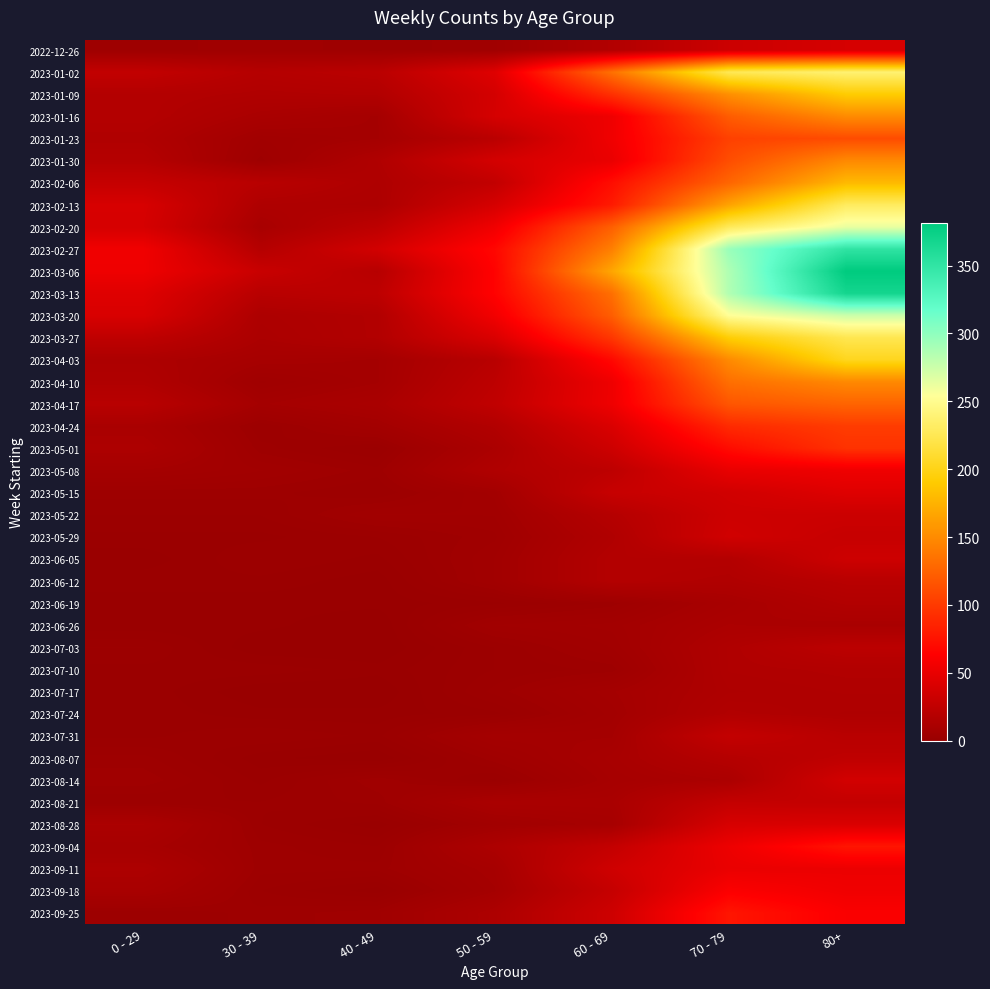

Reading right to left, list all the values displayed in this chart.

2022-12-26: 80+=38	70 - 79=32	60 - 69=16	50 - 59=5	40 - 49=4	30 - 39=5	0 - 29=4
2023-01-02: 80+=238	70 - 79=226	60 - 69=134	50 - 59=44	40 - 49=21	30 - 39=18	0 - 29=26
2023-01-09: 80+=191	70 - 79=153	60 - 69=94	50 - 59=37	40 - 49=16	30 - 39=15	0 - 29=17
2023-01-16: 80+=150	70 - 79=121	60 - 69=54	50 - 59=38	40 - 49=8	30 - 39=11	0 - 29=17
2023-01-23: 80+=111	70 - 79=104	60 - 69=55	50 - 59=21	40 - 49=8	30 - 39=6	0 - 29=15
2023-01-30: 80+=149	70 - 79=112	60 - 69=51	50 - 59=37	40 - 49=15	30 - 39=4	0 - 29=18
2023-02-06: 80+=179	70 - 79=127	60 - 69=72	50 - 59=26	40 - 49=14	30 - 39=20	0 - 29=28
2023-02-13: 80+=230	70 - 79=165	60 - 69=80	50 - 59=38	40 - 49=13	30 - 39=14	0 - 29=39
2023-02-20: 80+=263	70 - 79=228	60 - 69=123	50 - 59=55	40 - 49=23	30 - 39=10	0 - 29=38
2023-02-27: 80+=351	70 - 79=296	60 - 69=143	50 - 59=68	40 - 49=36	30 - 39=18	0 - 29=55
2023-03-06: 80+=381	70 - 79=287	60 - 69=167	50 - 59=65	40 - 49=19	30 - 39=30	0 - 29=54
2023-03-13: 80+=368	70 - 79=286	60 - 69=133	50 - 59=65	40 - 49=23	30 - 39=20	0 - 29=44
2023-03-20: 80+=275	70 - 79=253	60 - 69=122	50 - 59=56	40 - 49=16	30 - 39=13	0 - 29=40
2023-03-27: 80+=224	70 - 79=193	60 - 69=98	50 - 59=41	40 - 49=16	30 - 39=12	0 - 29=24
2023-04-03: 80+=203	70 - 79=150	60 - 69=69	50 - 59=20	40 - 49=8	30 - 39=9	0 - 29=13
2023-04-10: 80+=149	70 - 79=133	60 - 69=54	50 - 59=23	40 - 49=8	30 - 39=5	0 - 29=15
2023-04-17: 80+=126	70 - 79=117	60 - 69=54	50 - 59=25	40 - 49=11	30 - 39=8	0 - 29=20
2023-04-24: 80+=101	70 - 79=90	60 - 69=41	50 - 59=16	40 - 49=7	30 - 39=3	0 - 29=11
2023-05-01: 80+=95	70 - 79=71	60 - 69=33	50 - 59=12	40 - 49=2	30 - 39=4	0 - 29=13
2023-05-08: 80+=54	70 - 79=50	60 - 69=23	50 - 59=15	40 - 49=4	30 - 39=6	0 - 29=8
2023-05-15: 80+=44	70 - 79=35	60 - 69=29	50 - 59=7	40 - 49=3	30 - 39=4	0 - 29=4
2023-05-22: 80+=32	70 - 79=33	60 - 69=18	50 - 59=6	40 - 49=6	30 - 39=3	0 - 29=3
2023-05-29: 80+=29	70 - 79=35	60 - 69=15	50 - 59=5	40 - 49=3	30 - 39=2	0 - 29=2
2023-06-05: 80+=33	70 - 79=17	60 - 69=17	50 - 59=6	40 - 49=2	30 - 39=3	0 - 29=1
2023-06-12: 80+=20	70 - 79=15	60 - 69=17	50 - 59=6	40 - 49=1	30 - 39=2	0 - 29=2
2023-06-19: 80+=16	70 - 79=10	60 - 69=4	50 - 59=2	40 - 49=1	30 - 39=1	0 - 29=1
2023-06-26: 80+=11	70 - 79=12	60 - 69=7	50 - 59=6	40 - 49=0	30 - 39=1	0 - 29=1
2023-07-03: 80+=22	70 - 79=15	60 - 69=6	50 - 59=3	40 - 49=0	30 - 39=0	0 - 29=3
2023-07-10: 80+=16	70 - 79=15	60 - 69=4	50 - 59=3	40 - 49=1	30 - 39=2	0 - 29=2
2023-07-17: 80+=15	70 - 79=14	60 - 69=8	50 - 59=4	40 - 49=0	30 - 39=0	0 - 29=2
2023-07-24: 80+=14	70 - 79=16	60 - 69=7	50 - 59=2	40 - 49=1	30 - 39=1	0 - 29=2
2023-07-31: 80+=20	70 - 79=27	60 - 69=8	50 - 59=8	40 - 49=2	30 - 39=3	0 - 29=2
2023-08-07: 80+=24	70 - 79=18	60 - 69=10	50 - 59=5	40 - 49=0	30 - 39=1	0 - 29=4
2023-08-14: 80+=36	70 - 79=12	60 - 69=9	50 - 59=2	40 - 49=5	30 - 39=2	0 - 29=5
2023-08-21: 80+=27	70 - 79=27	60 - 69=11	50 - 59=11	40 - 49=4	30 - 39=3	0 - 29=3
2023-08-28: 80+=41	70 - 79=39	60 - 69=9	50 - 59=6	40 - 49=1	30 - 39=3	0 - 29=12
2023-09-04: 80+=77	70 - 79=53	60 - 69=27	50 - 59=13	40 - 49=3	30 - 39=4	0 - 29=9
2023-09-11: 80+=52	70 - 79=51	60 - 69=34	50 - 59=9	40 - 49=4	30 - 39=4	0 - 29=13
2023-09-18: 80+=55	70 - 79=62	60 - 69=28	50 - 59=8	40 - 49=1	30 - 39=3	0 - 29=10
2023-09-25: 80+=61	70 - 79=77	60 - 69=33	50 - 59=13	40 - 49=5	30 - 39=4	0 - 29=3